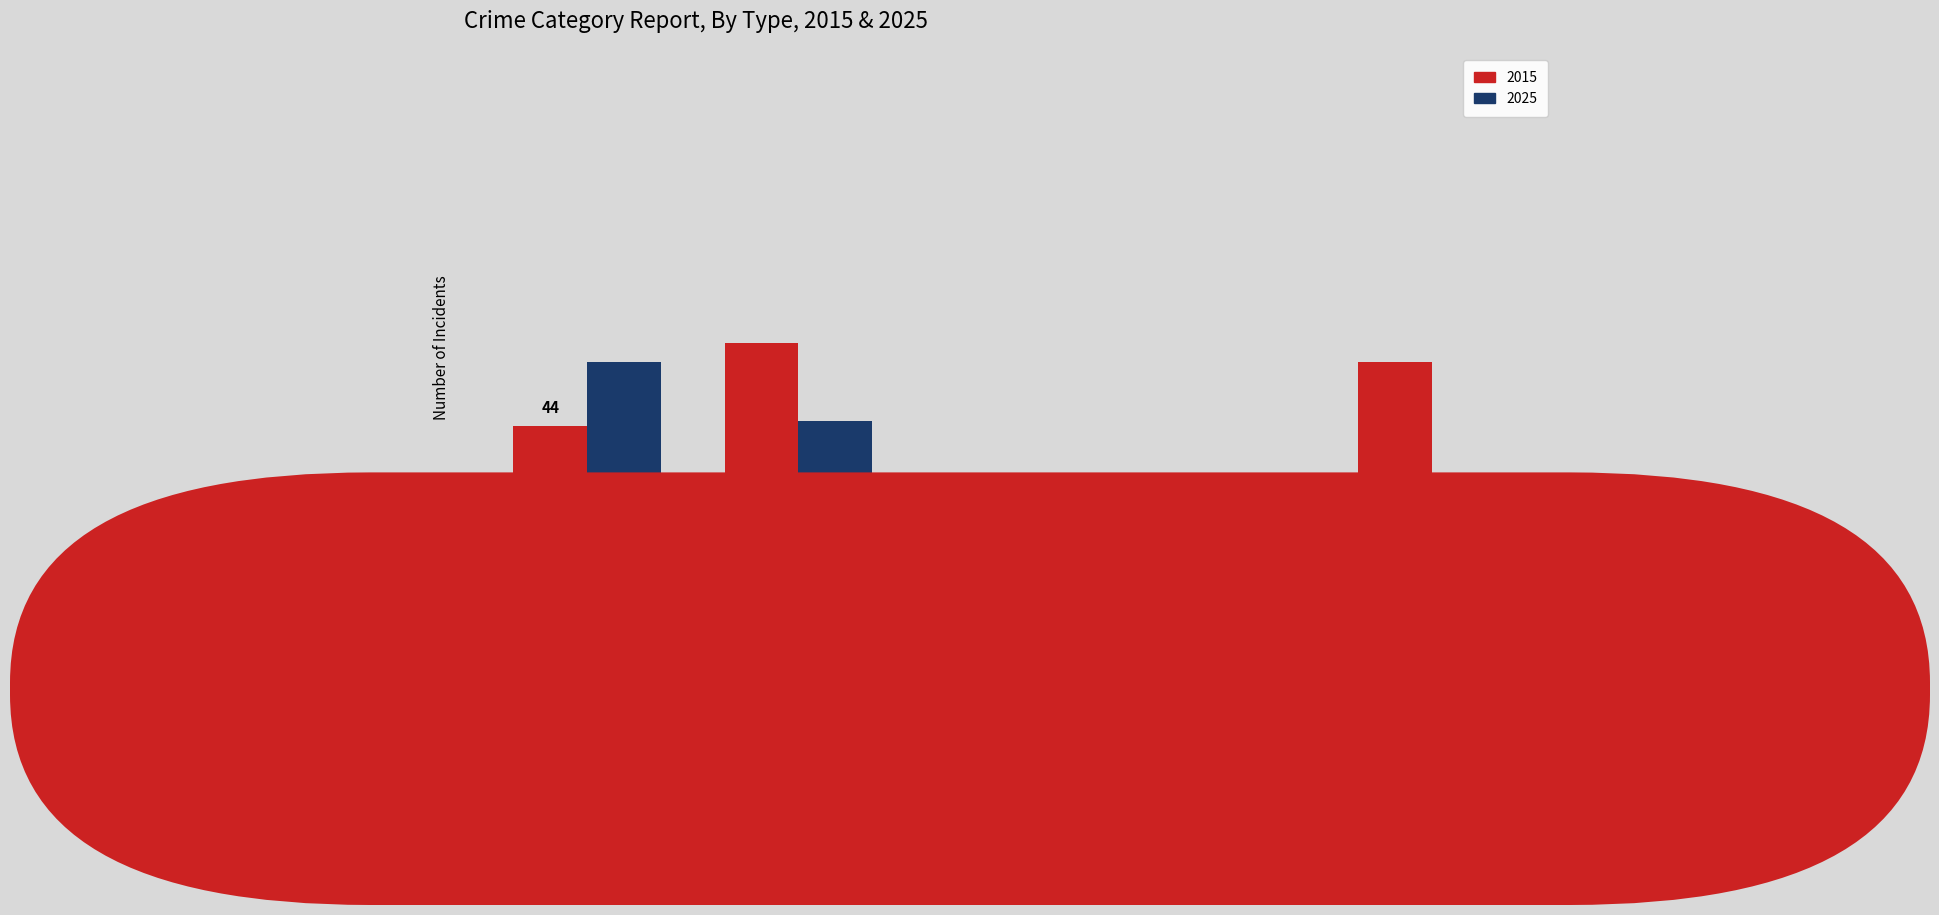

The 2025 series shows 44 at Robbery. True or false?

False